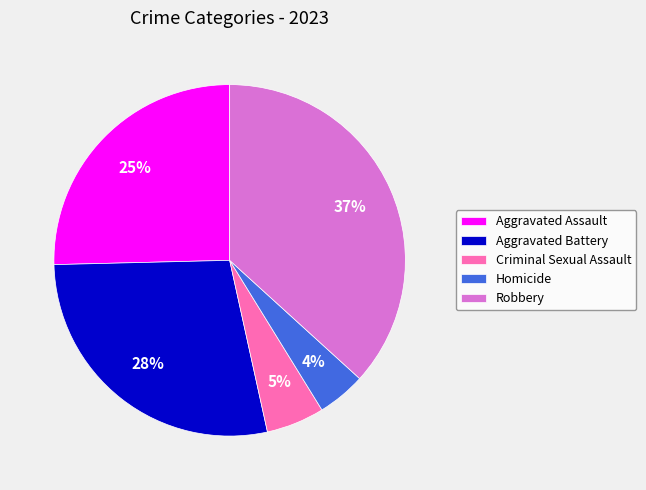

Do Homicide and Aggravated Battery together represent more than half of the pie?

No